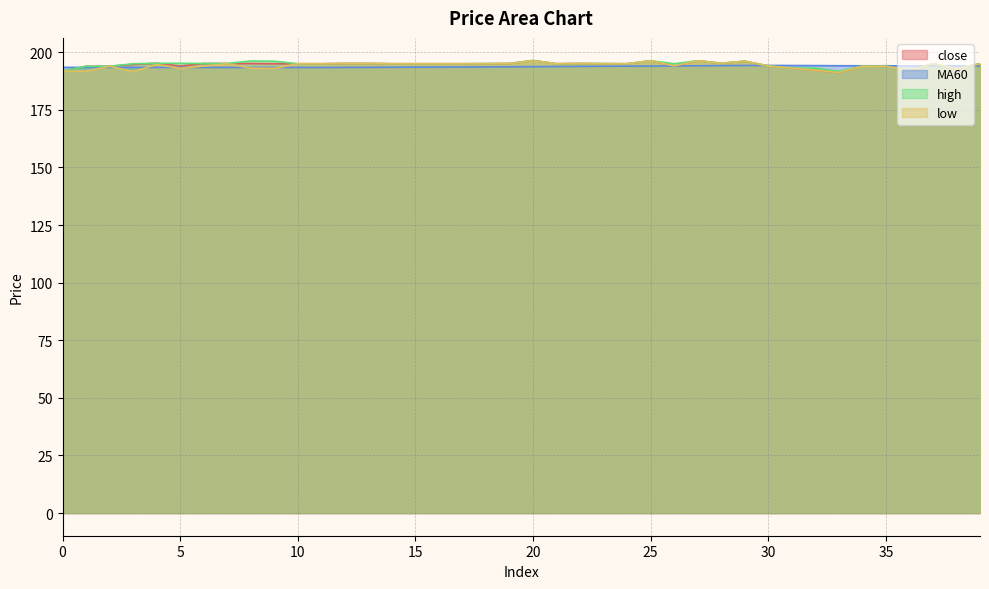

How many lines are shown in the chart?

4